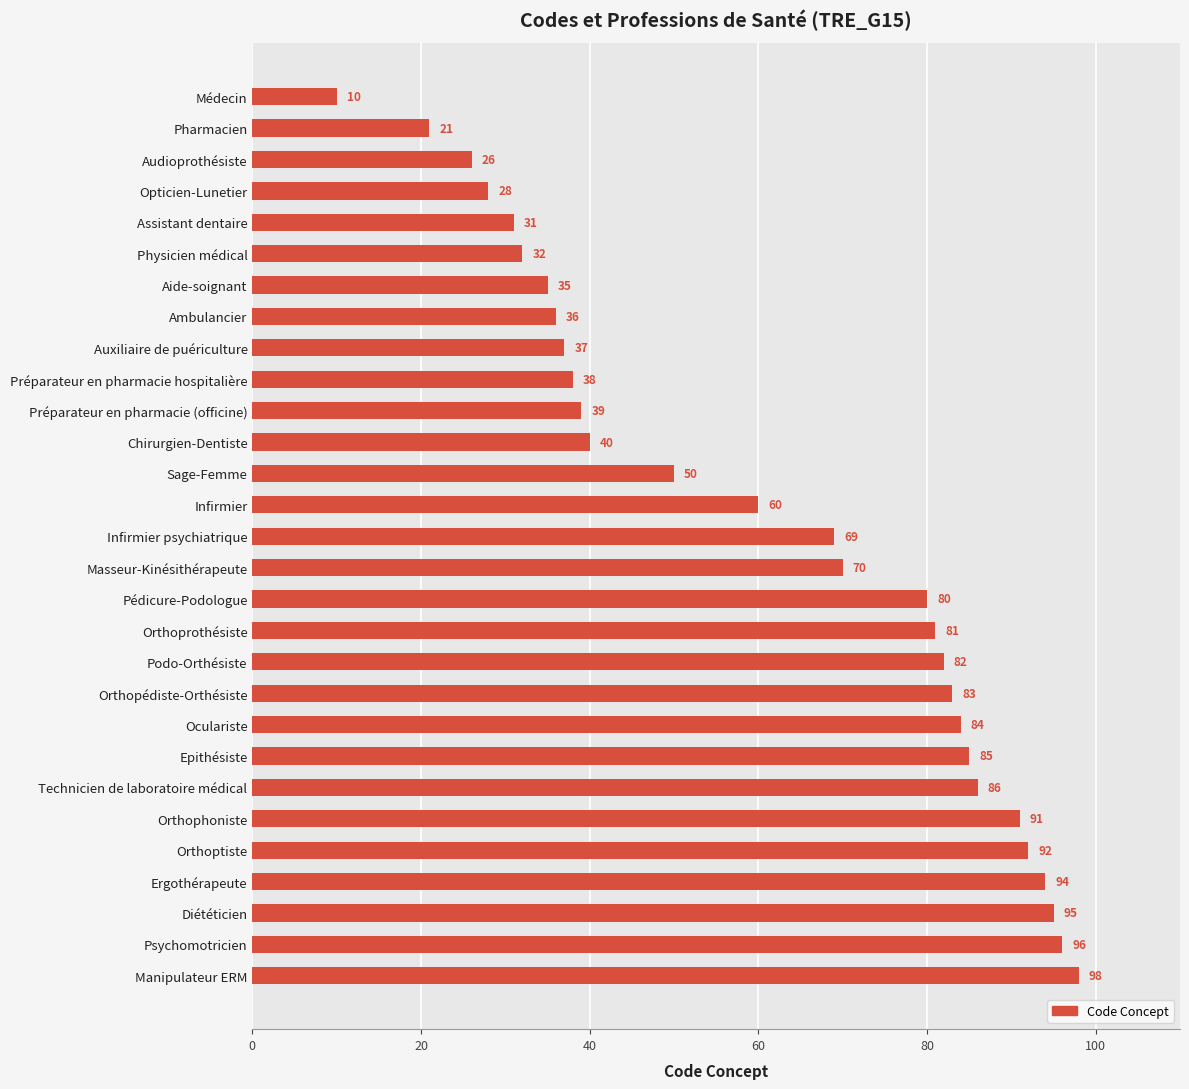

What is the smallest value displayed?

10